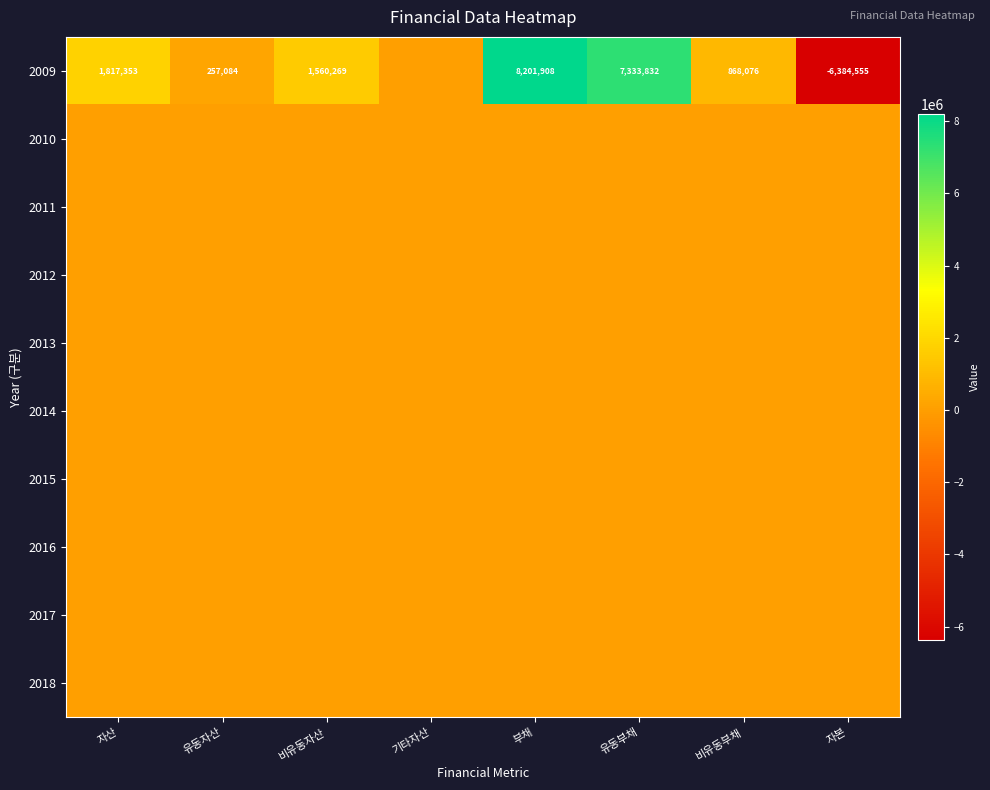

At which category does the chart reach its minimum across all series?

자본